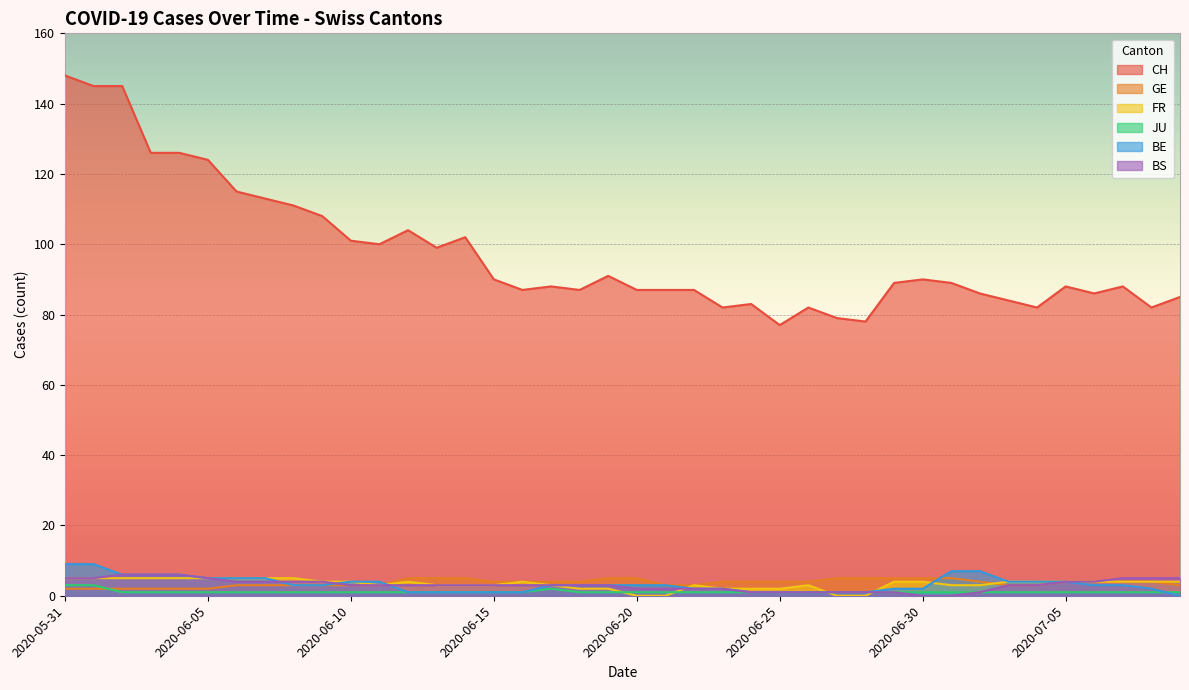

How many series are shown in this chart?

6